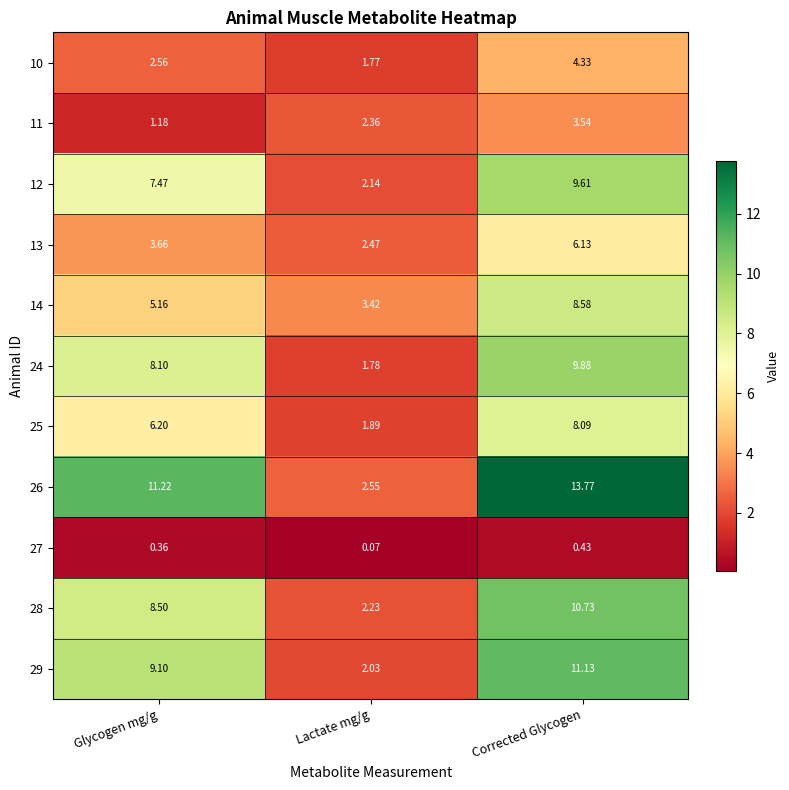

At which label does 12 reach its peak?

Corrected Glycogen